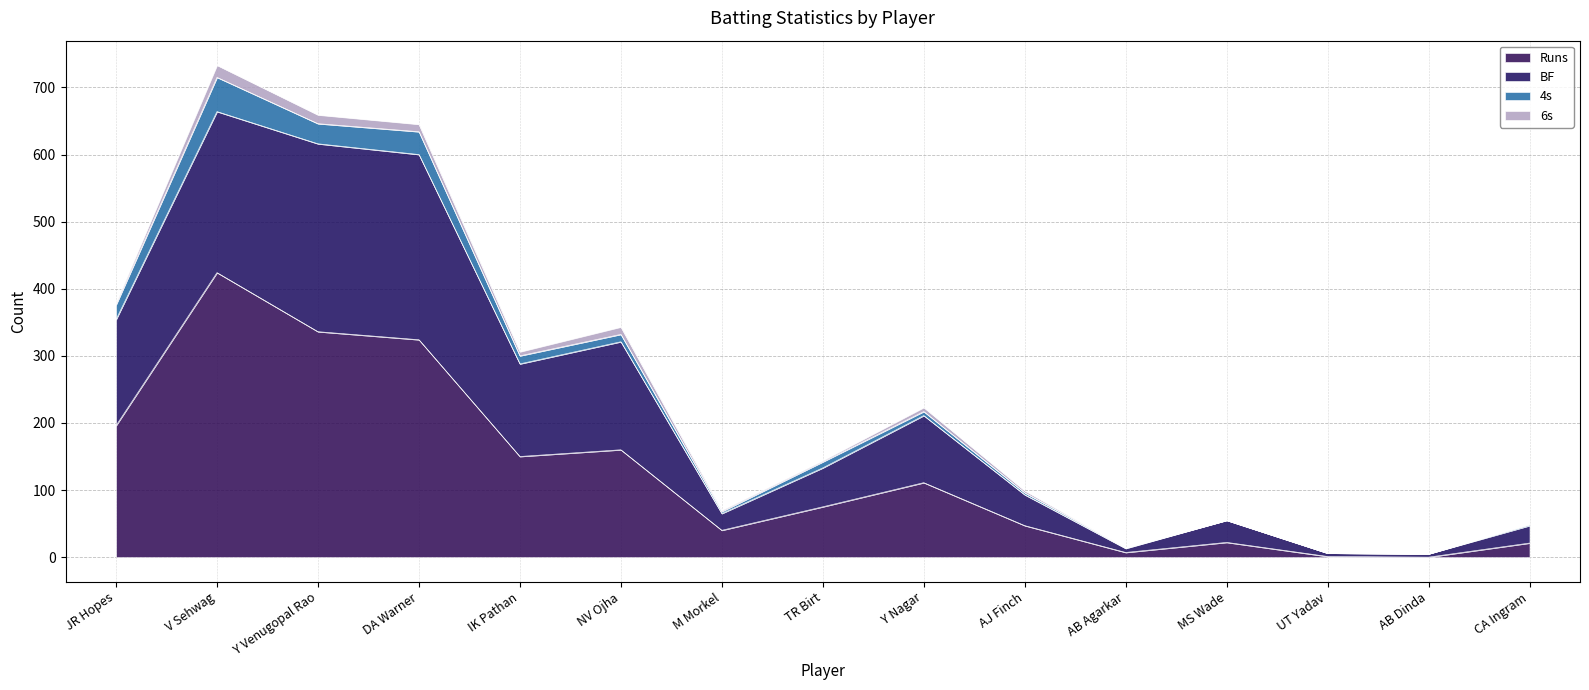

Is it true that Runs equals -145 at AB Dinda?

False